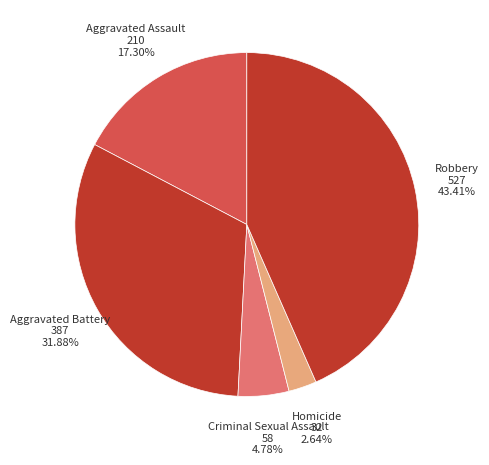

Approximately how many times larger is the value at Homicide compared to Aggravated Assault?

0.2